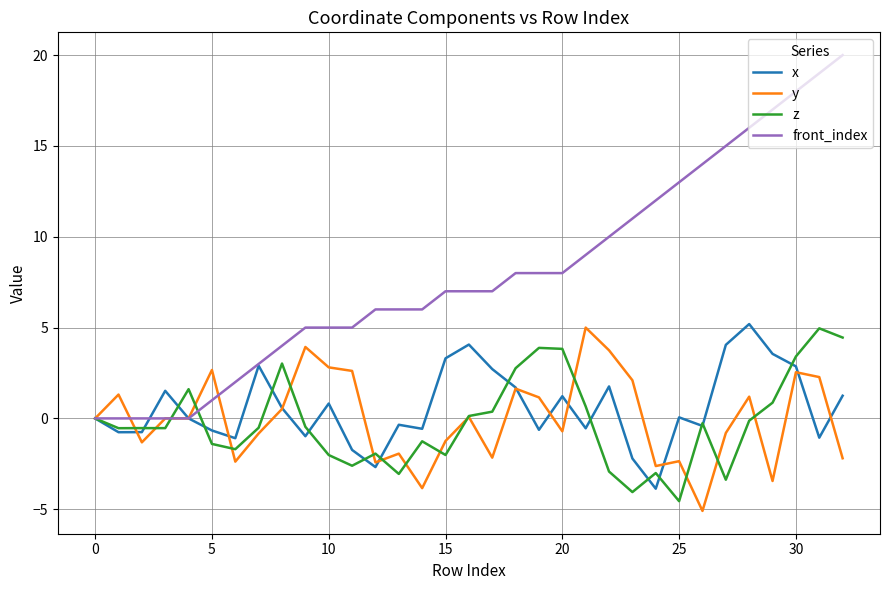

Does the chart have visible grid lines?

Yes